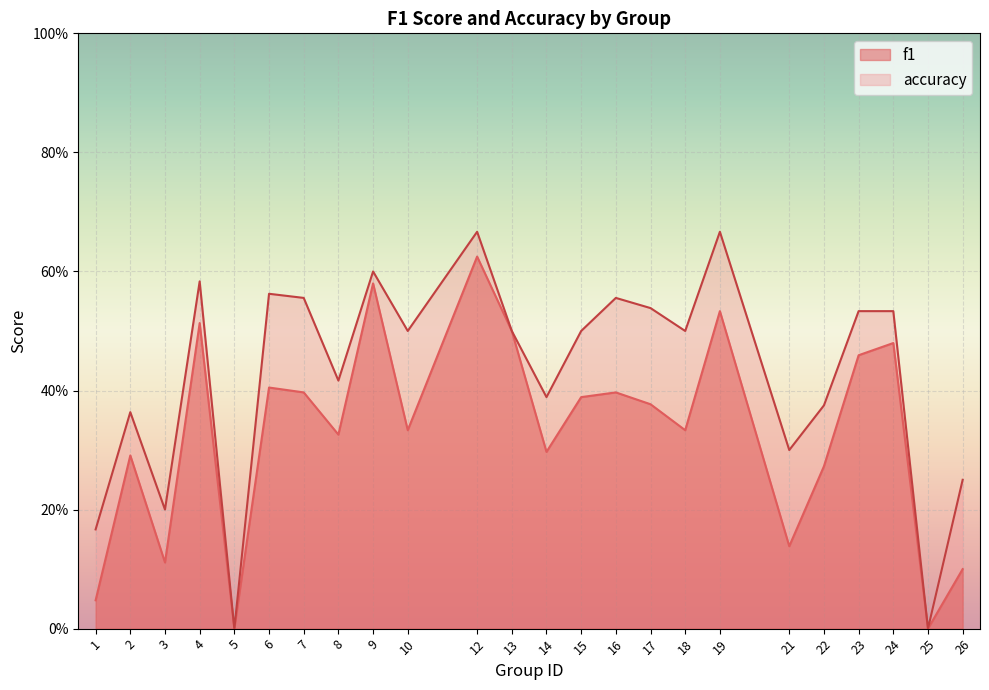

The value of accuracy at 19 is 0.7. True or false?

True